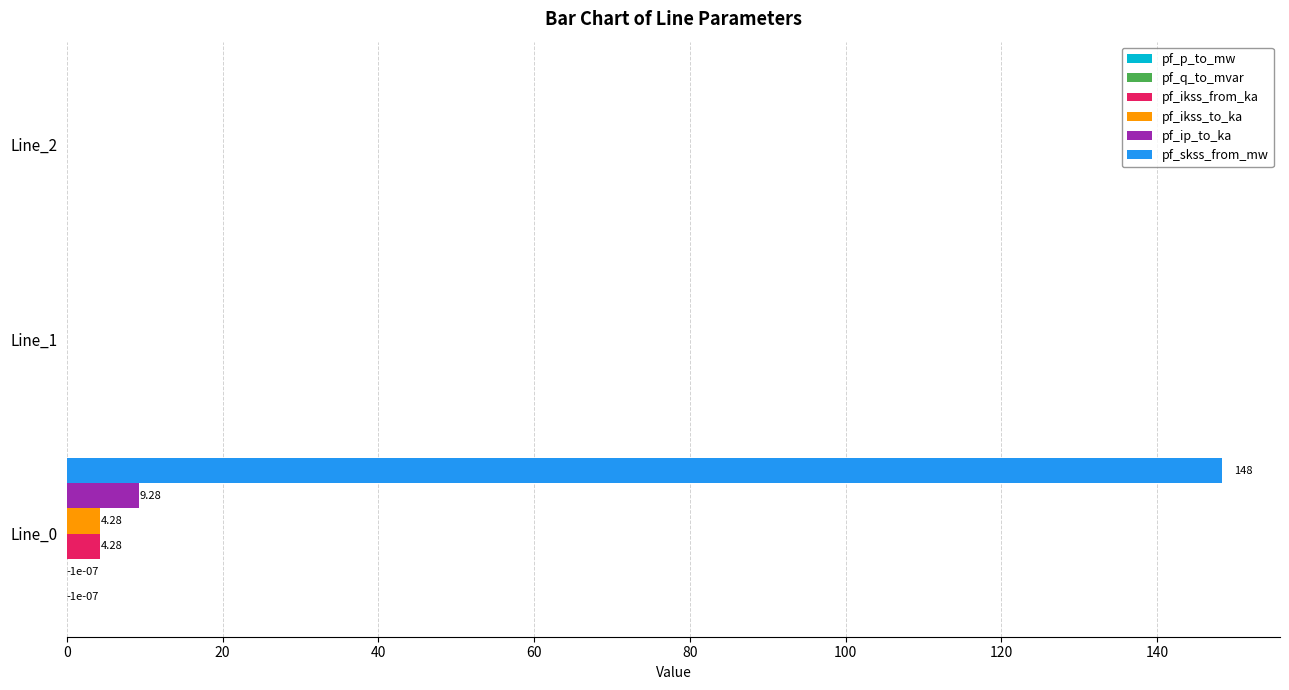

What is the sum of all pf_ikss_to_ka values?

4.3